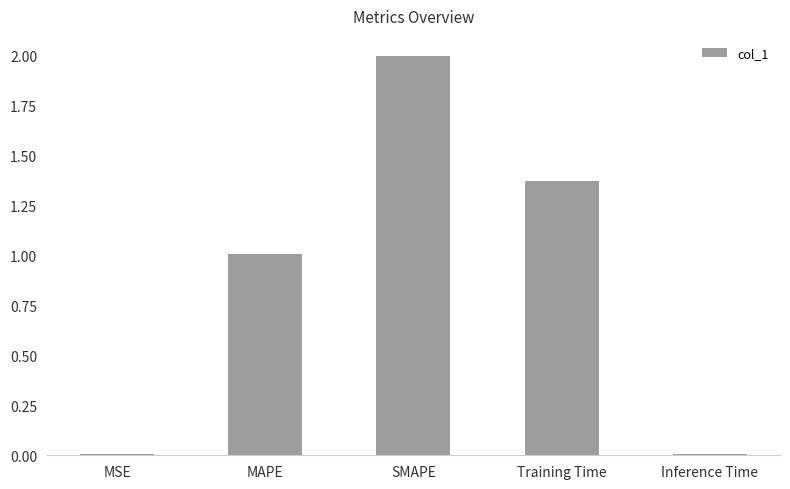

Which label corresponds to the largest value in the chart?

SMAPE